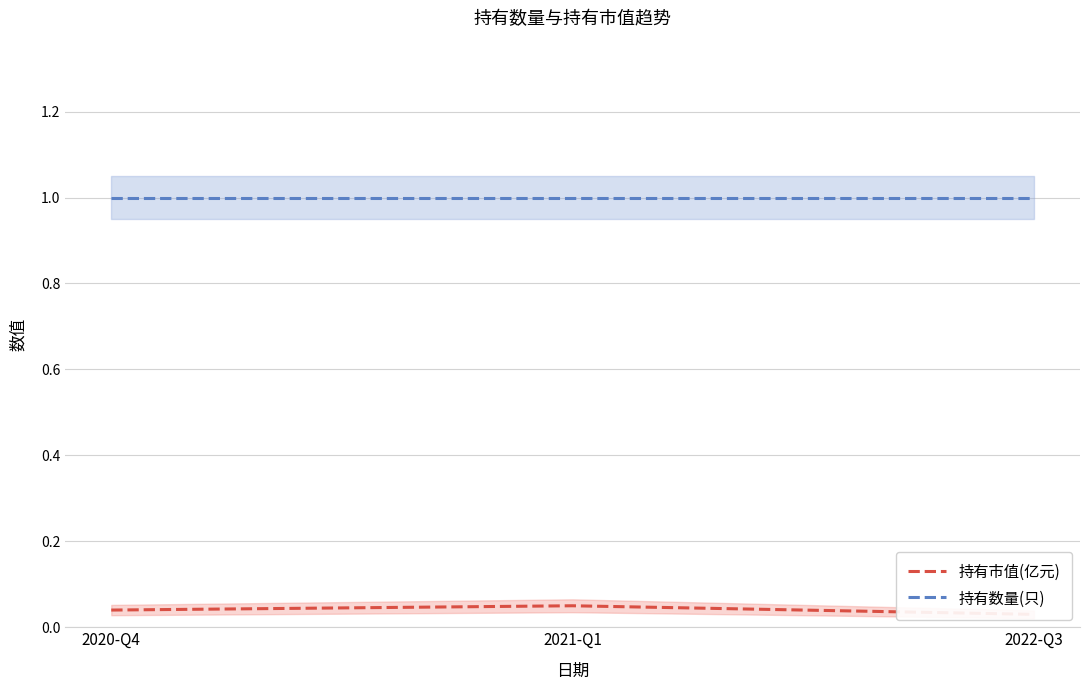

Is it true that 持有市值(亿元) equals 0.0 at 2022-Q3?

False